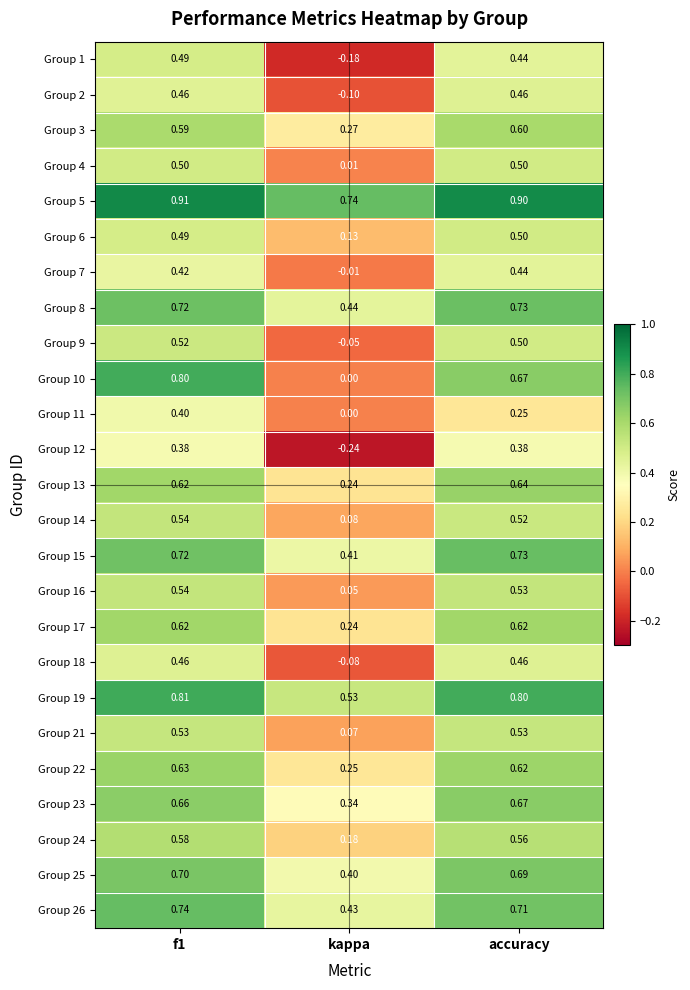

Which category has the lowest value across all series?

kappa